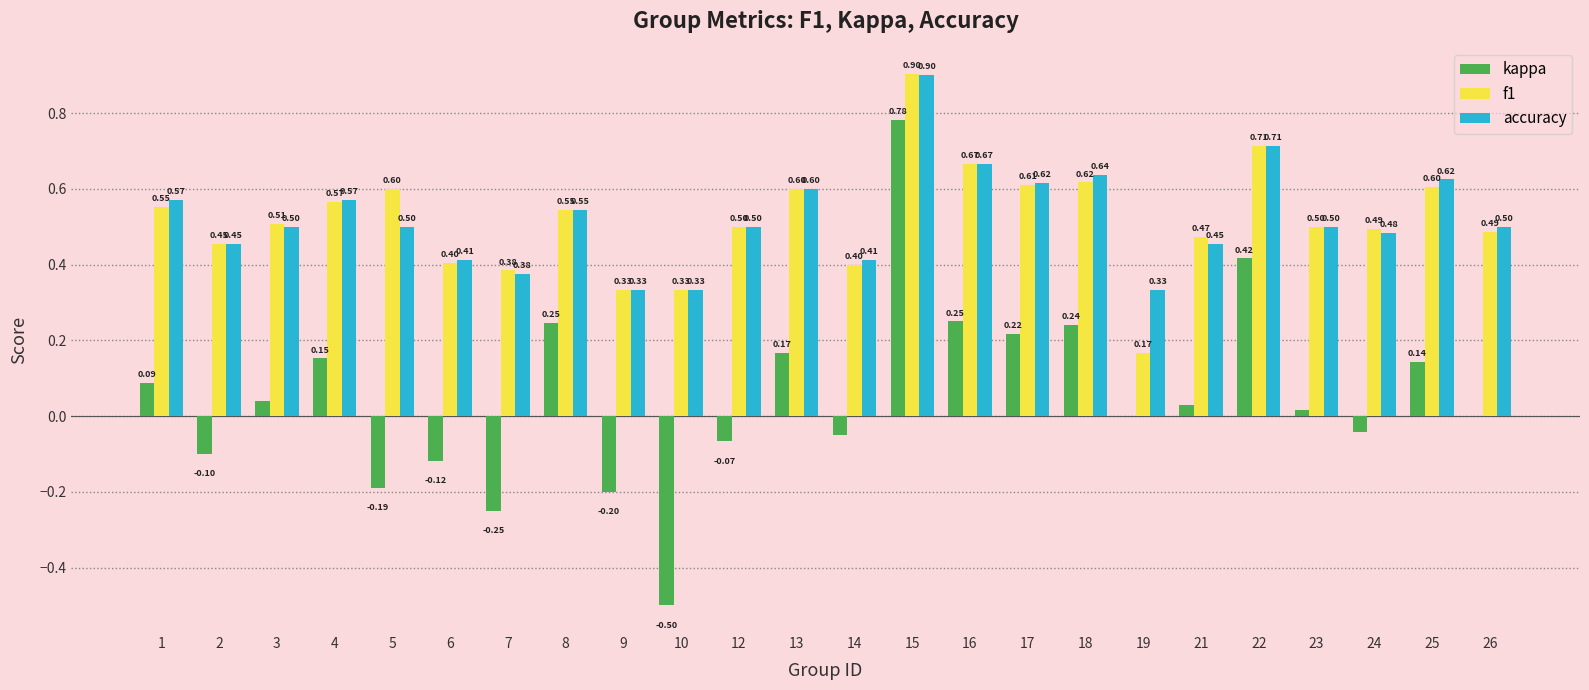

What is the highest value of the f1 series?

0.9